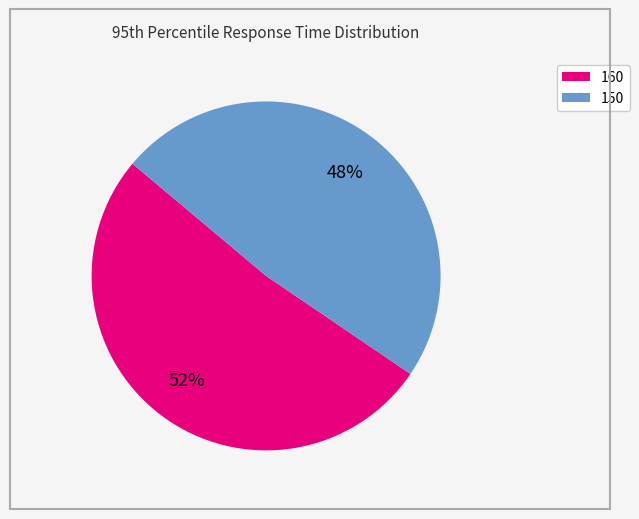

To the nearest percent, what is the average slice percentage?

50%